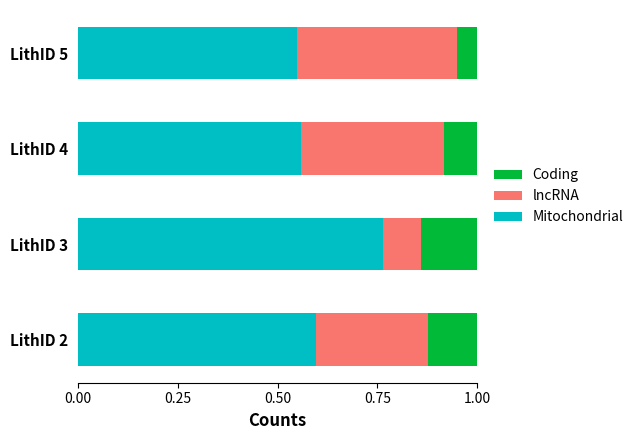

At which label does Mitochondrial reach its peak?

LithID 3